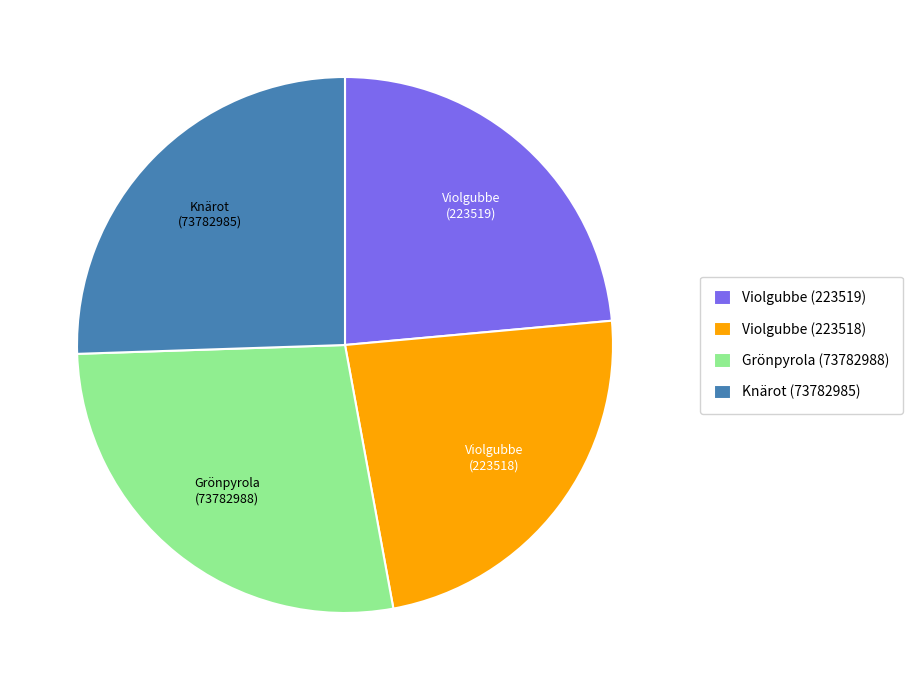

Approximately how many times larger is the value at Grönpyrola (73782988) compared to Knärot (73782985)?

1.1